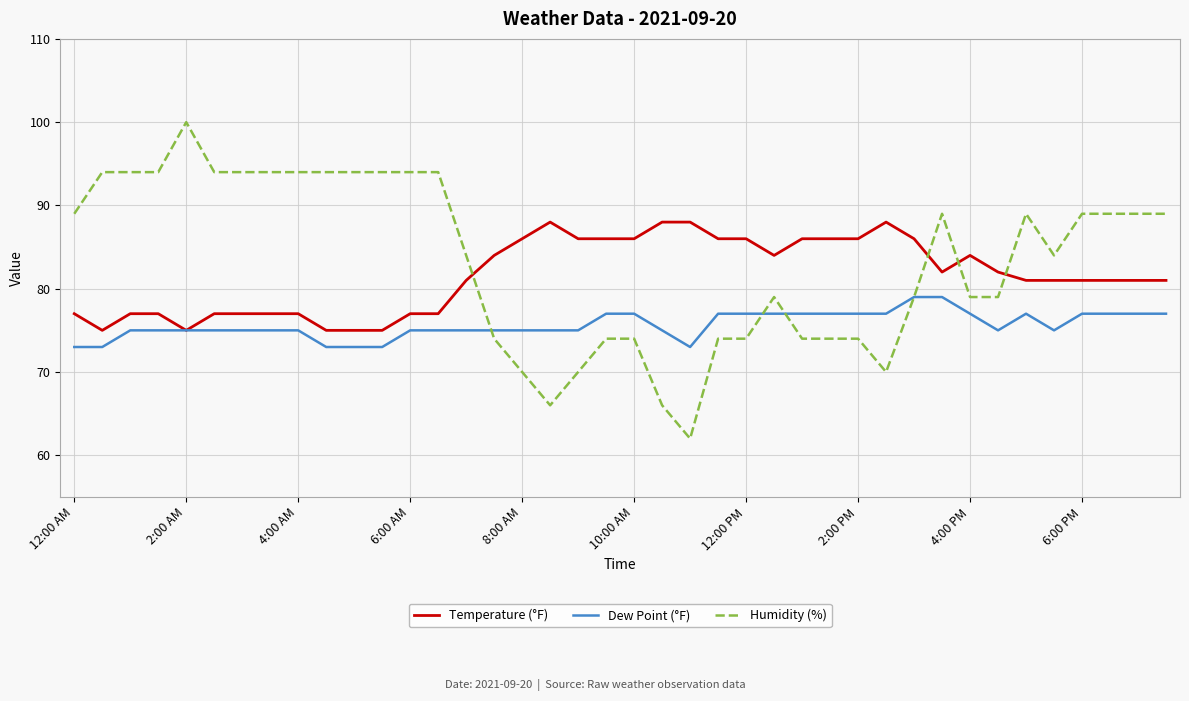

List the series in order of their peak value, highest first.

Humidity (%), Temperature (°F), Dew Point (°F)